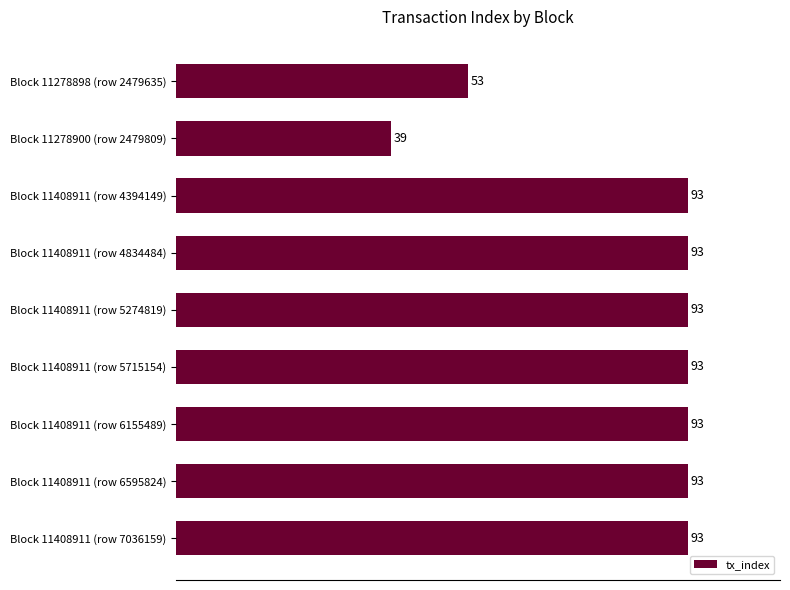

What is the average value?

83